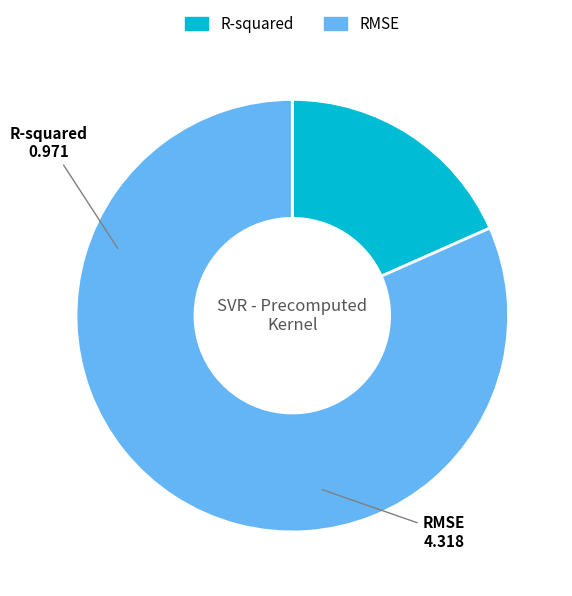

Rank the categories by value from highest to lowest.

RMSE, R-squared